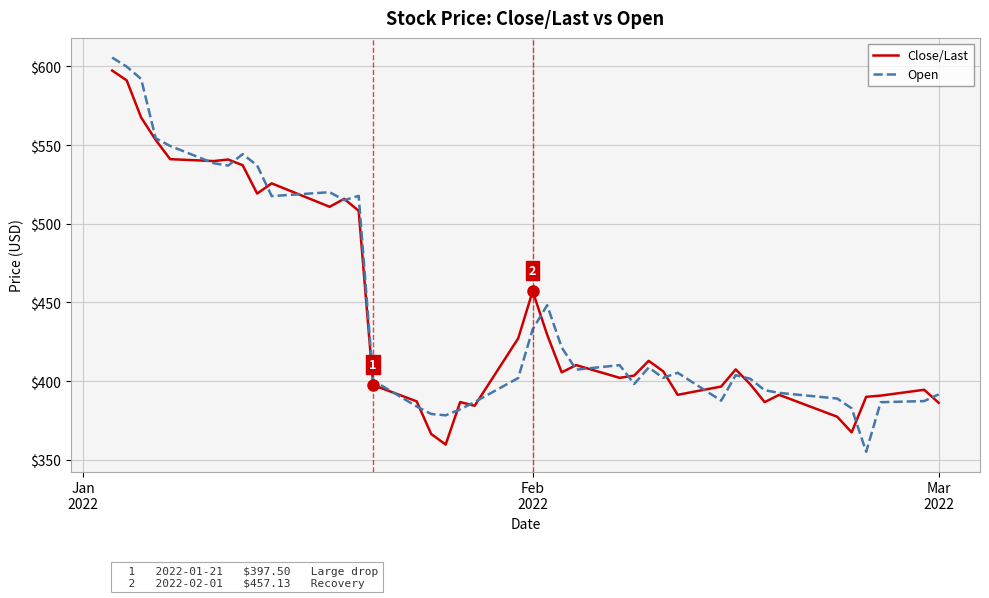

What is the highest value of the Close/Last series?

597.4